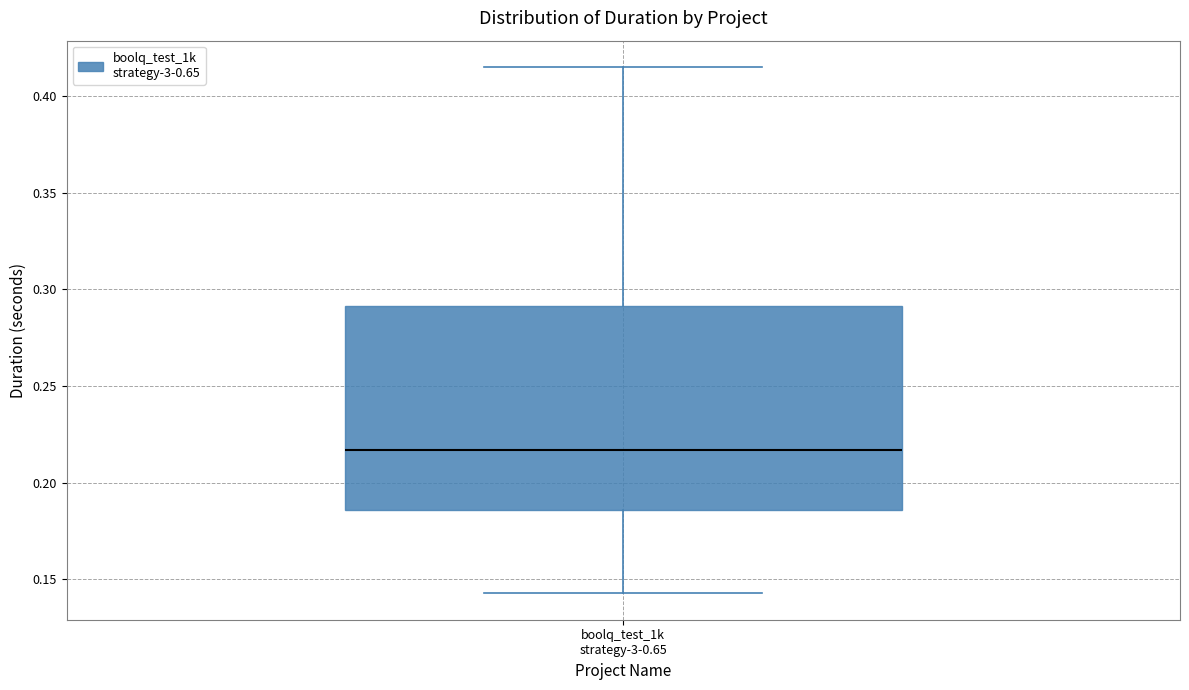

Transcribe this box plot: give where the median line is, the range the box spans, and where the two whiskers end, as read against the y-axis. The values are not printed on the chart, so give them approximately, as read against the axis.

median 0.215, box 0.185 to 0.290, whiskers 0.145 to 0.415